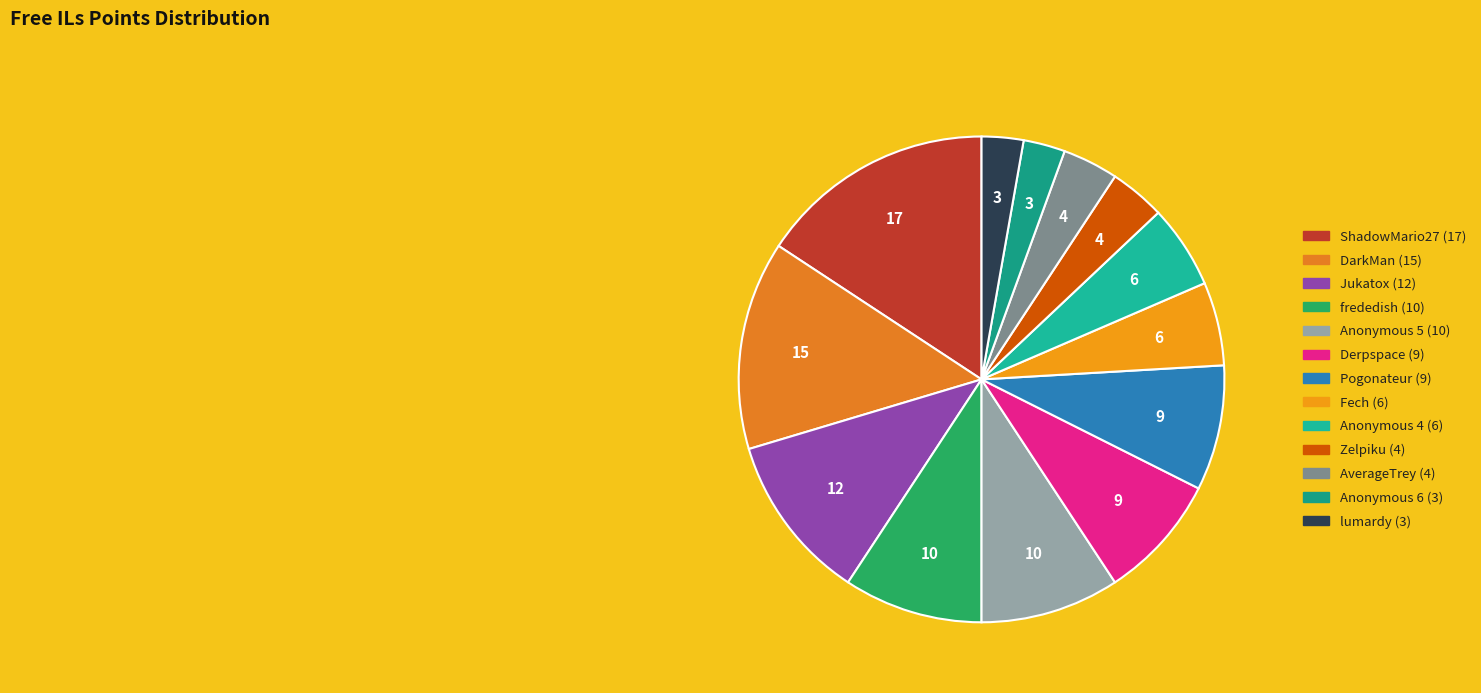

Count the number of slices in the pie.

13